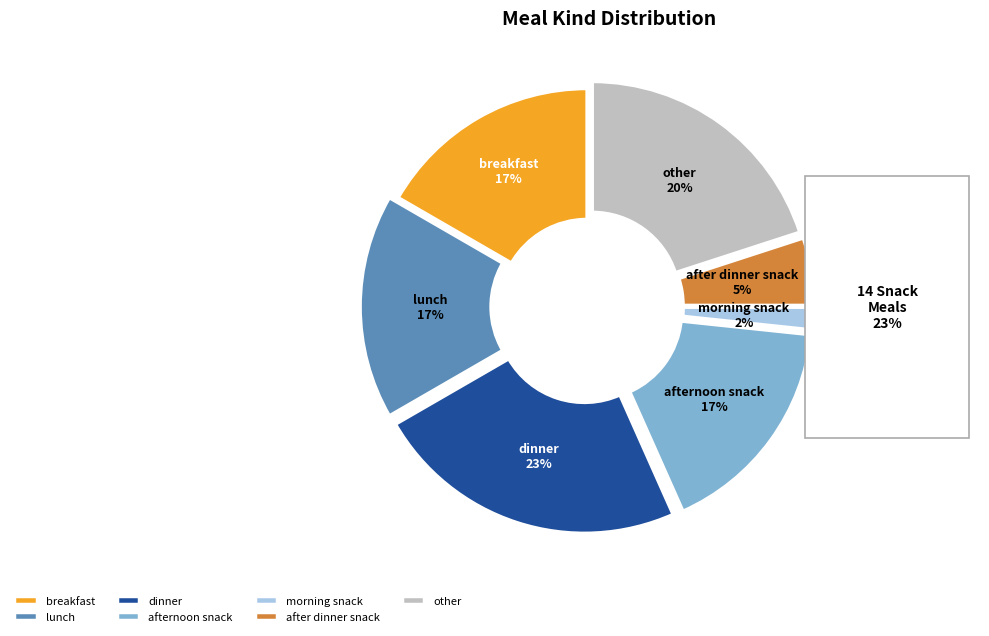

True or false: dinner accounts for 15% of the total.

False